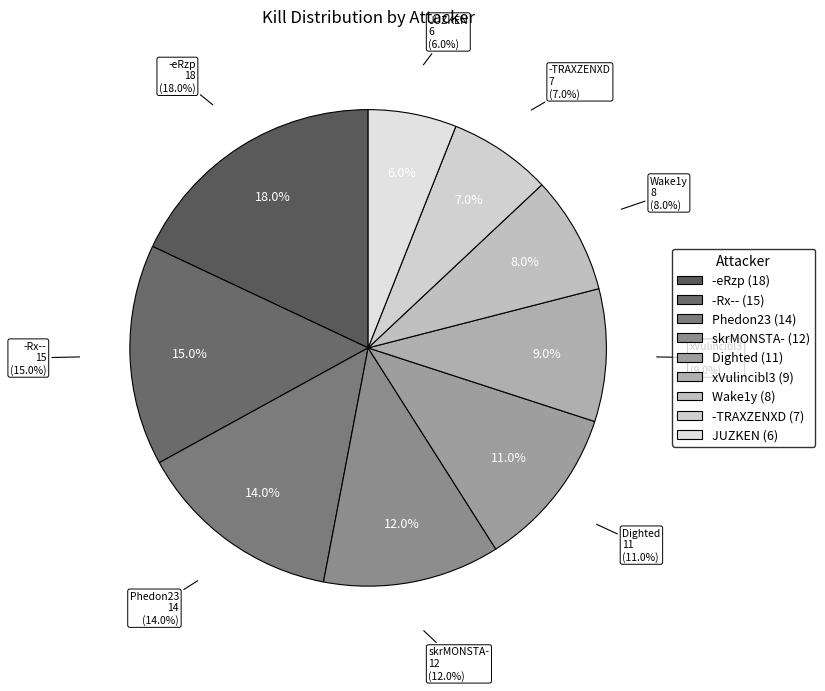

Does any single category account for the majority?

No